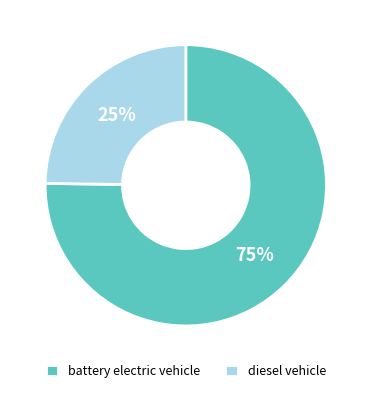

How many slices are in this pie chart?

2